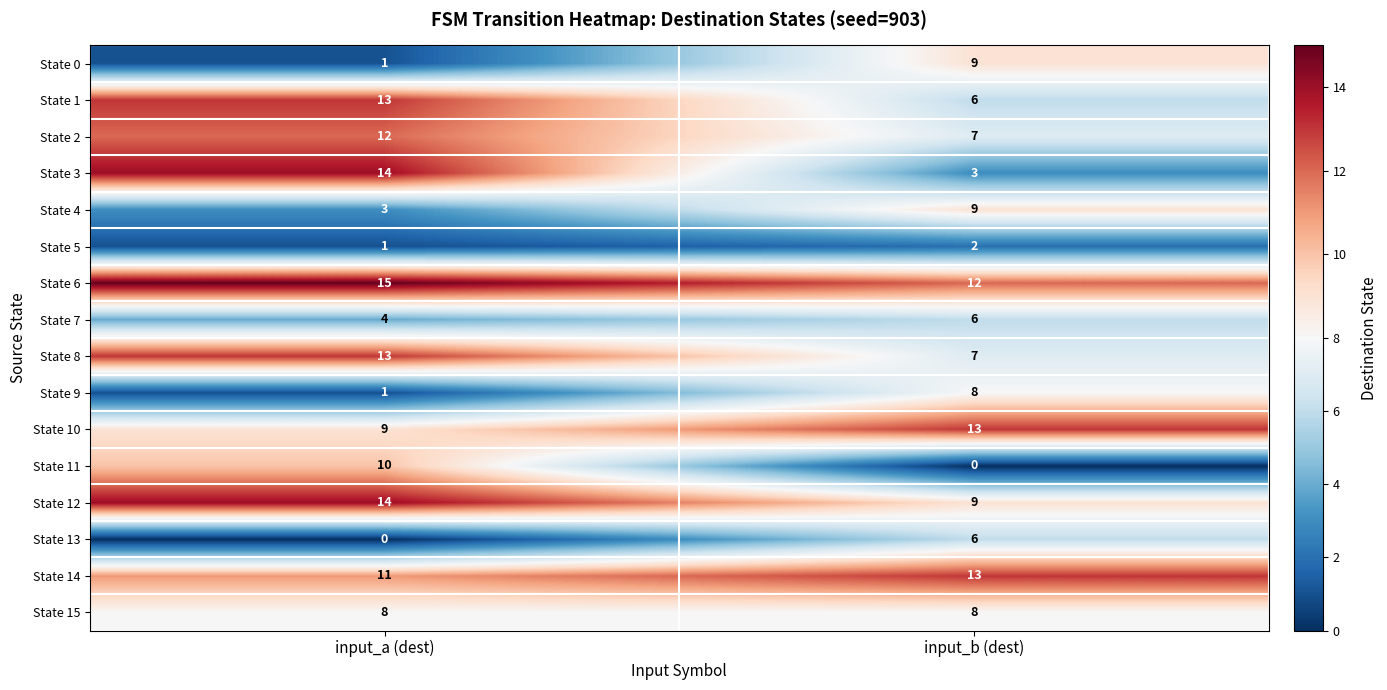

Is the value of State 8 at input_b (dest) greater than the value of State 6 at input_b (dest)?

No